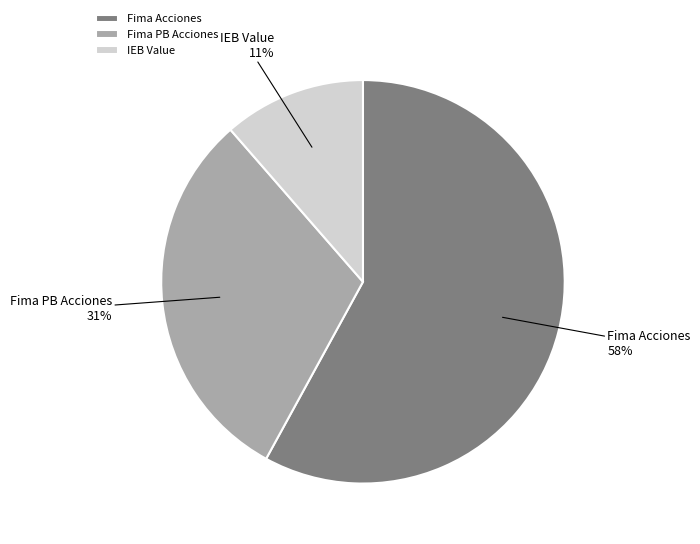

Combined, do Fima Acciones and IEB Value account for over 50%?

Yes